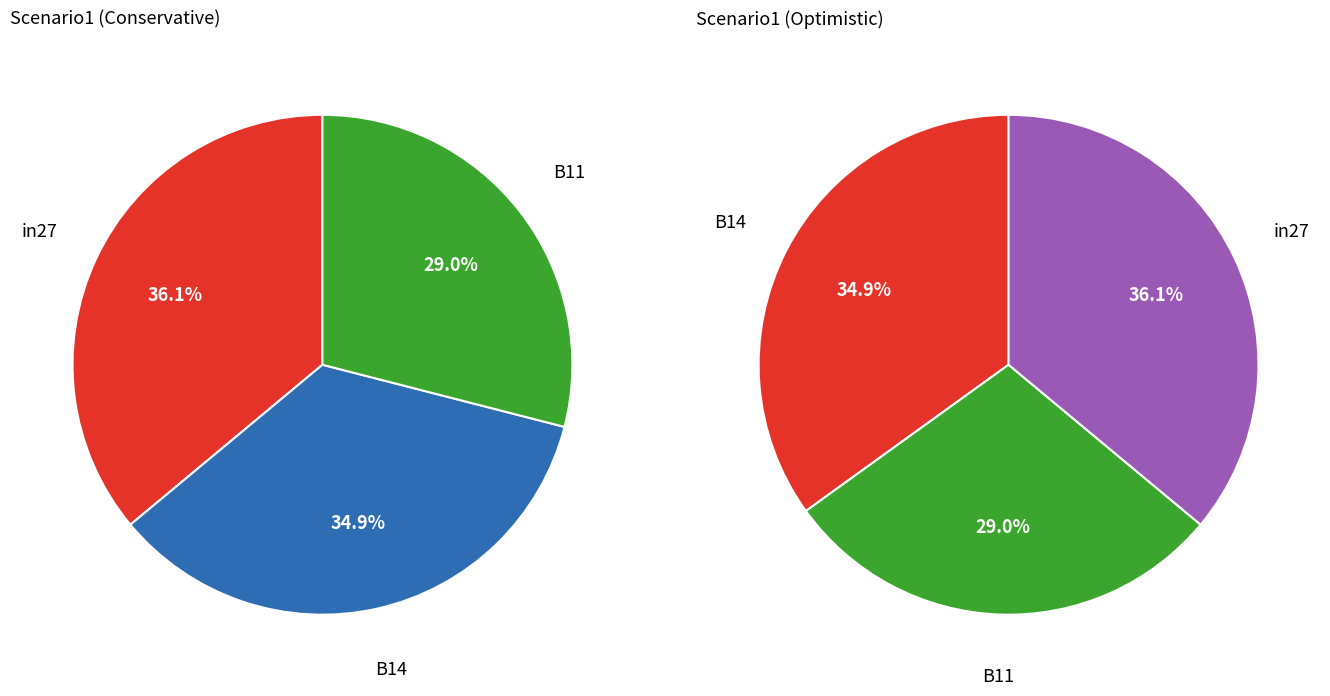

What percentage is the B11 slice, to the nearest percent?

29%